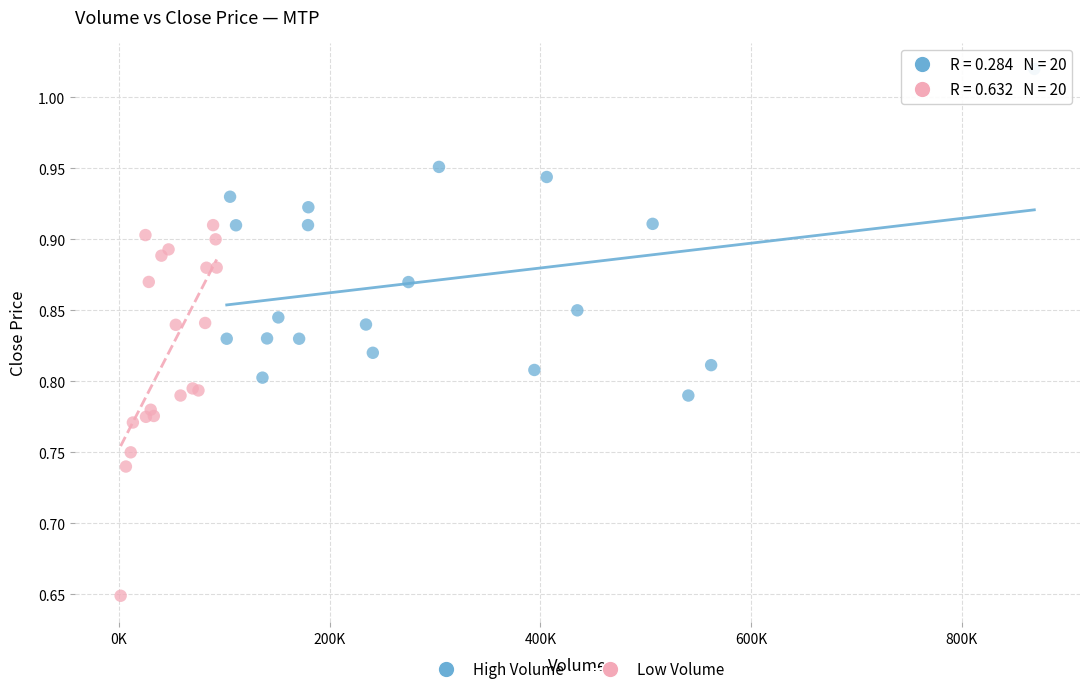

Which series reaches the maximum Y coordinate?

High Volume